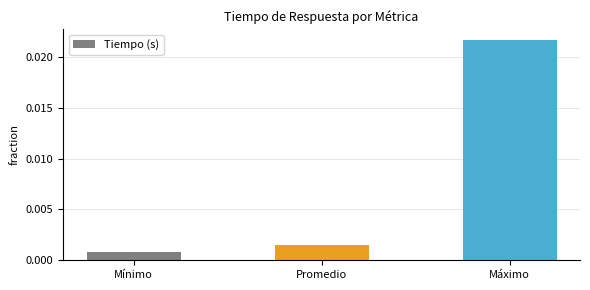

Are the bars horizontal?

No